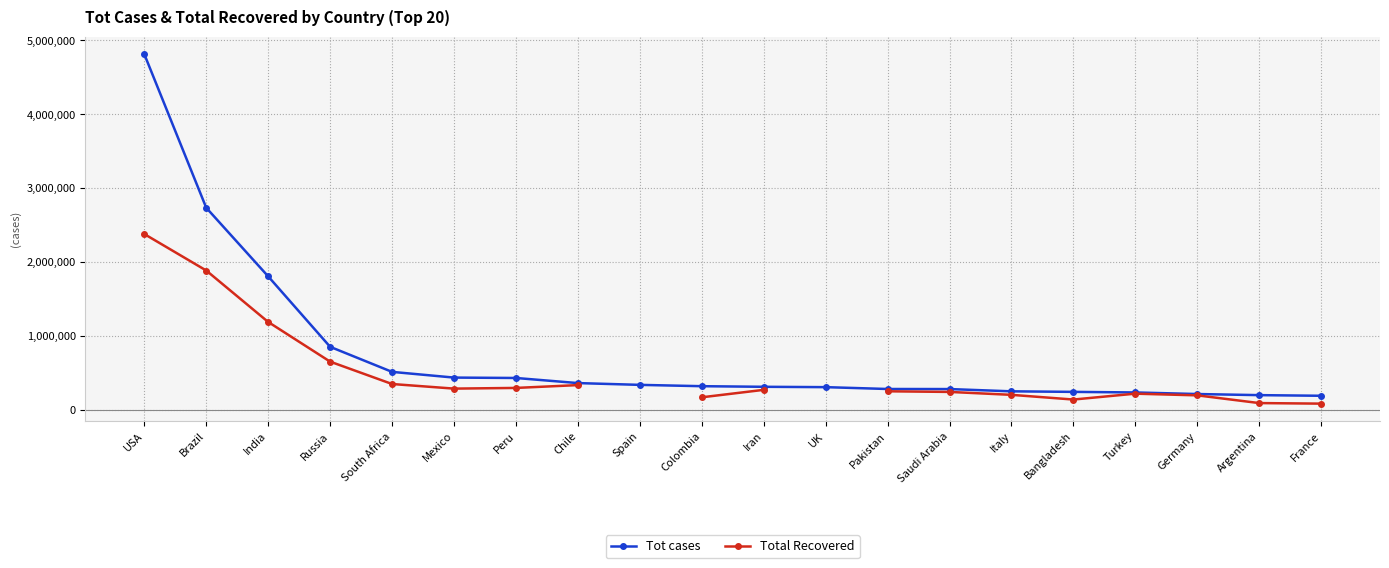

Which series has the largest total across all categories?

Tot cases